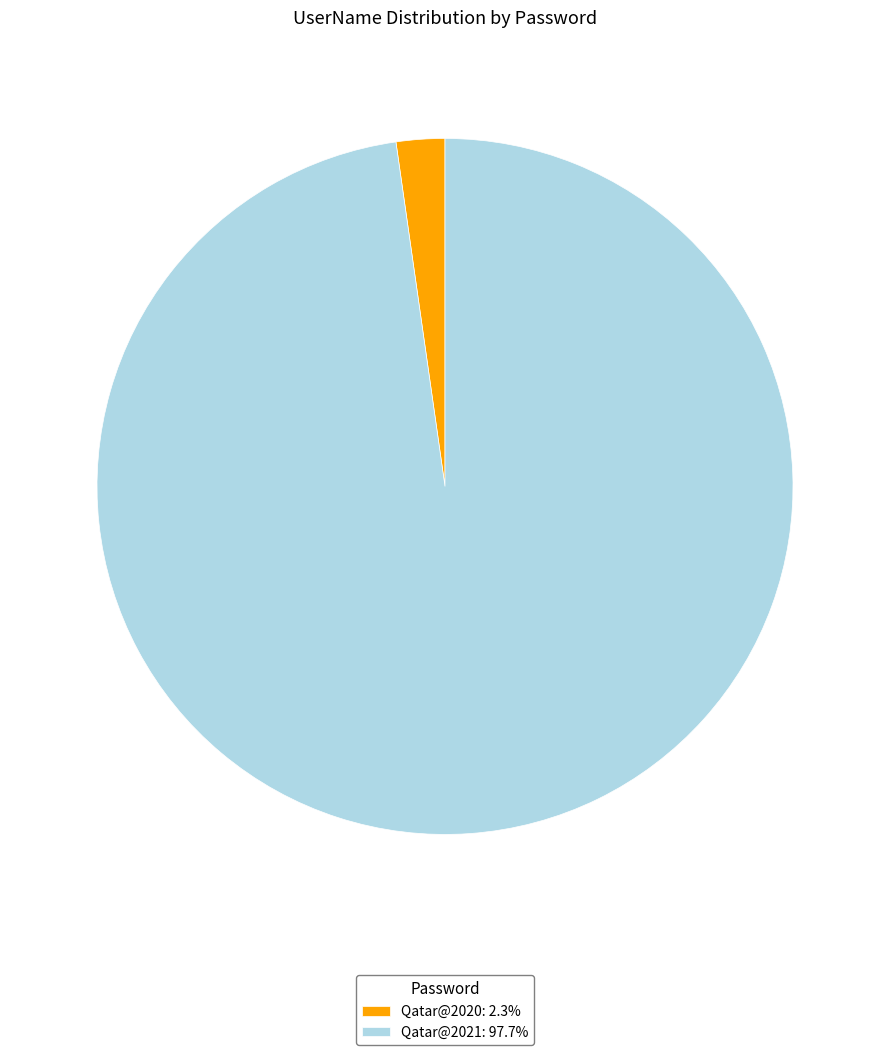

Combined, do Qatar@2020: 2.3% and Qatar@2021: 97.7% account for over 50%?

Yes